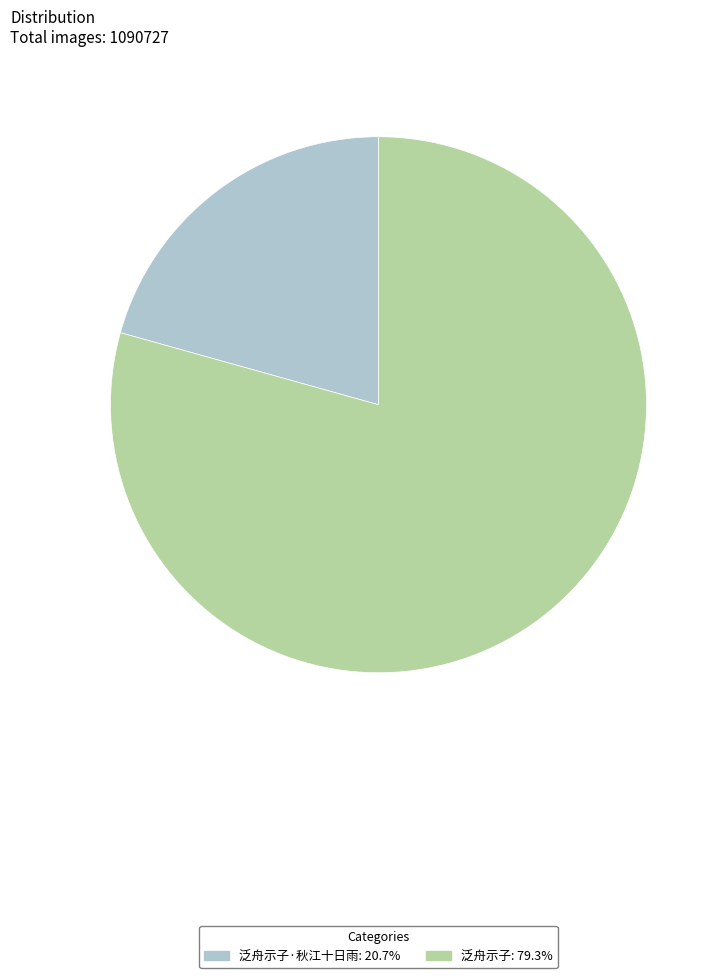

Does any single category account for the majority?

Yes